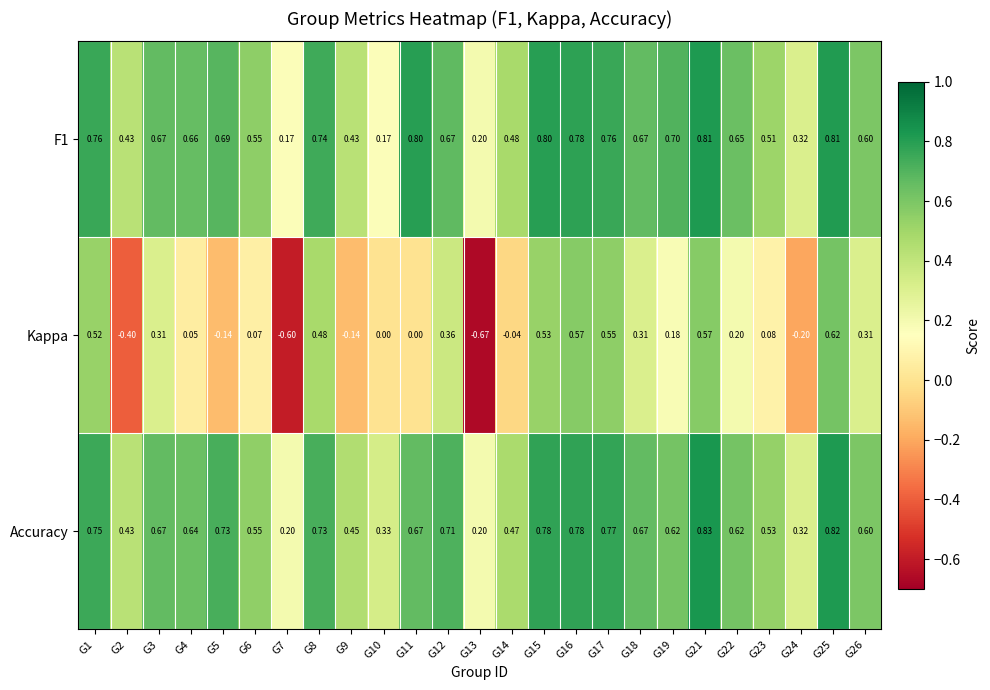

At which category does the chart reach its peak across all series?

G21